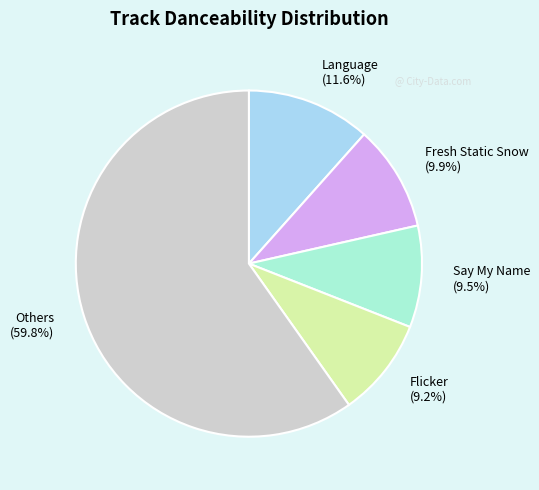

Approximately how many times larger is the value at Fresh Static Snow (9.9%) compared to Flicker (9.2%)?

1.1